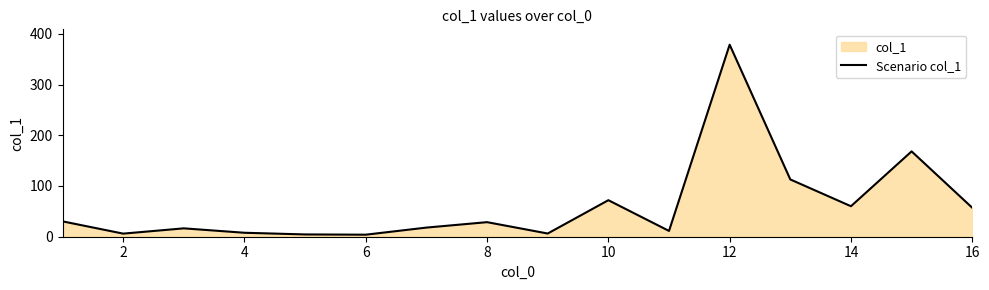

Reading left to right, list all the values displayed in this chart.

30.3	6.1	16.5	7.8	4.5	4.0	18.0	28.7	6.3	72.0	11.4	378.5	112.9	60.1	168.2	57.1